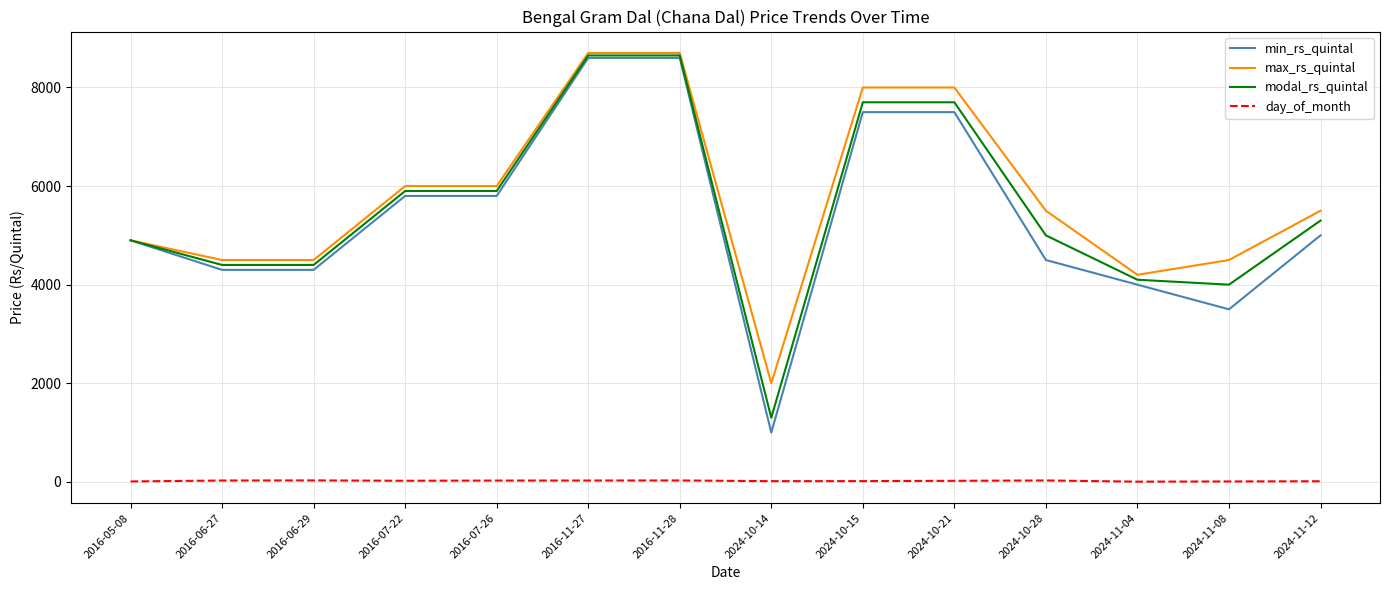

What is the maximum value shown in the chart?

8700